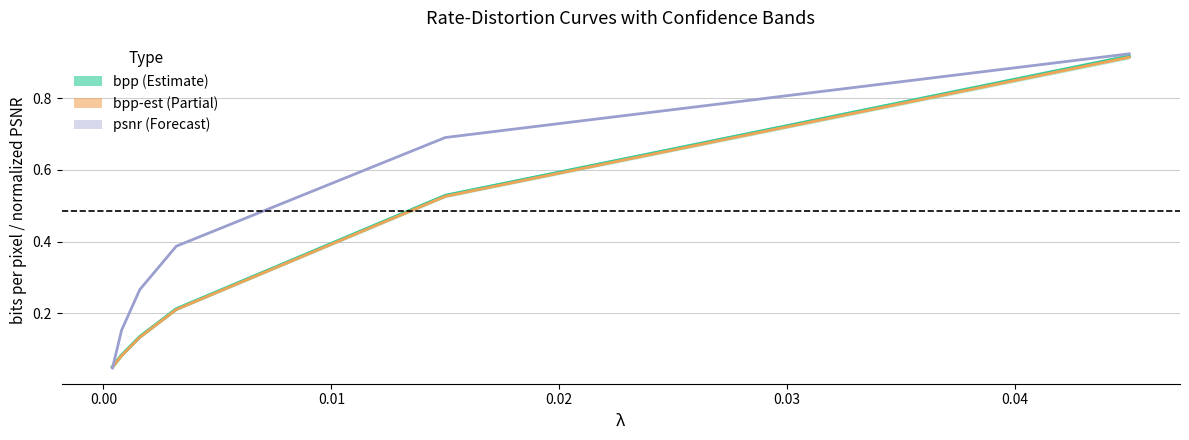

What is the difference between the maximum and second lowest values in the bpp (Estimate) series?

0.8